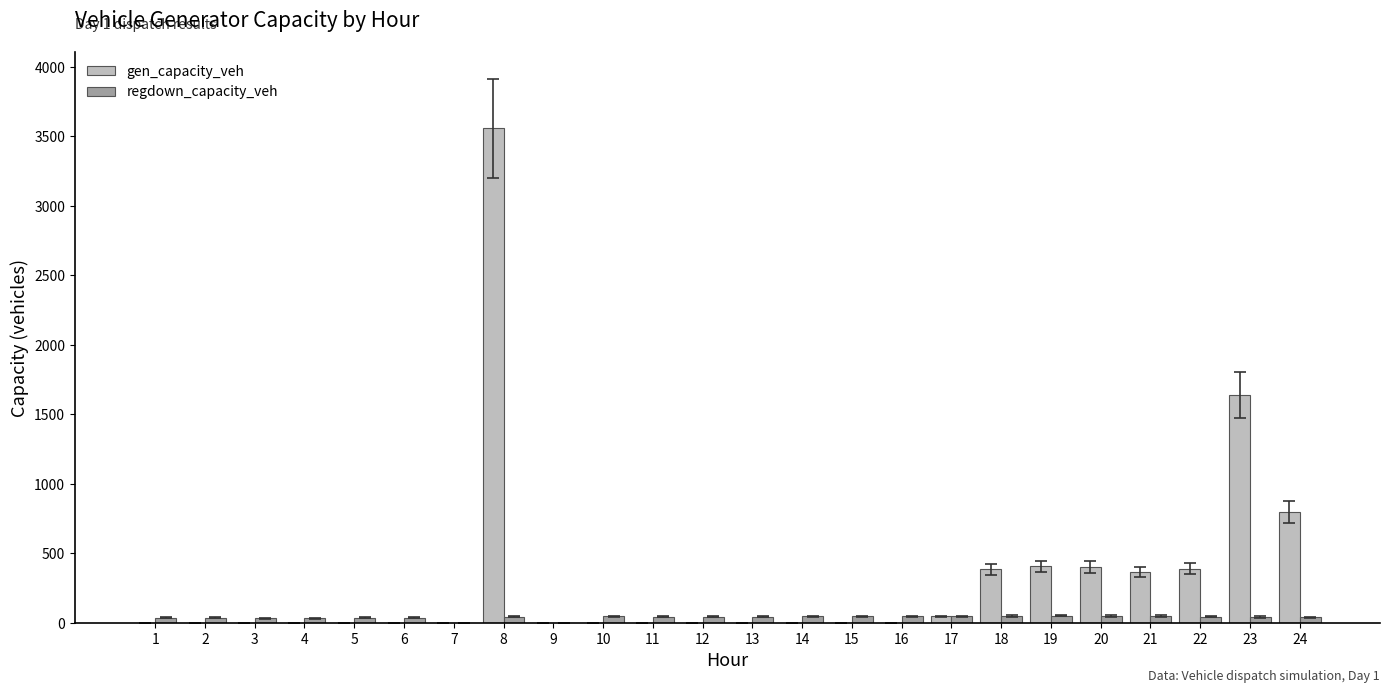

True or false: gen_capacity_veh has a value of 2238.4 at 3.

False